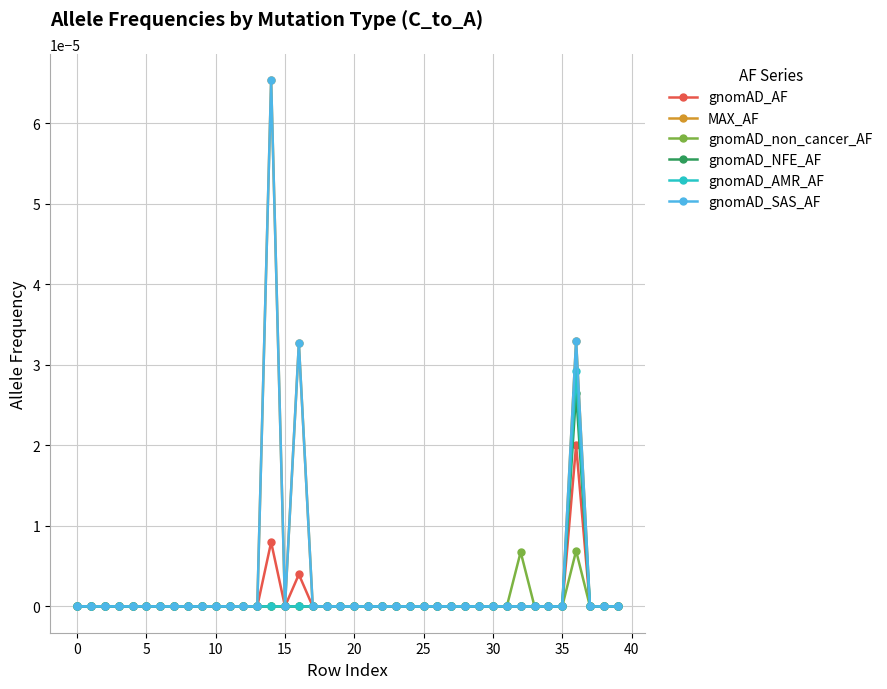

Does the chart have visible grid lines?

Yes